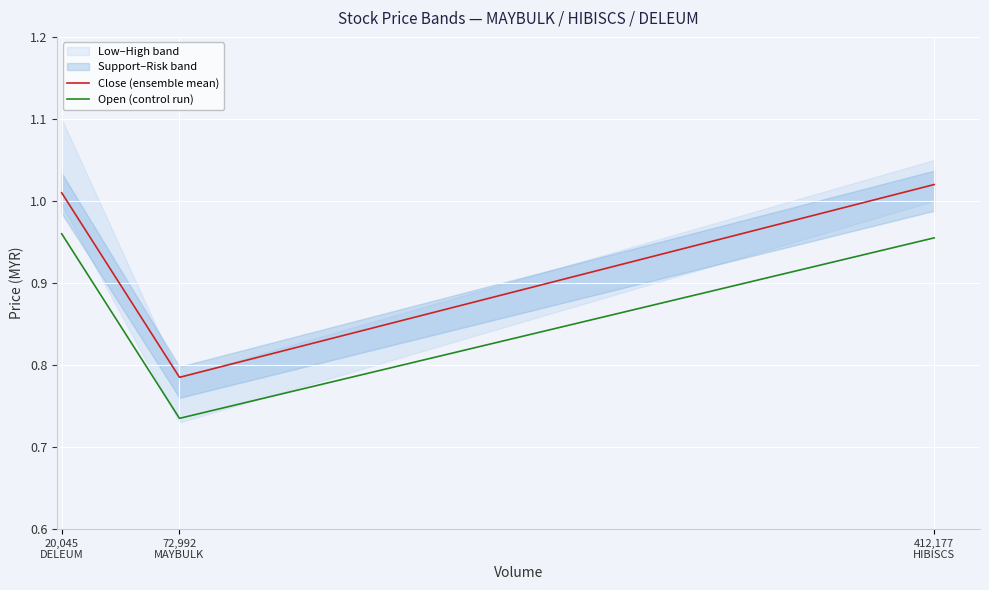

True or false: Open (control run) has a value of 1.0 at 20,045
DELEUM.

True